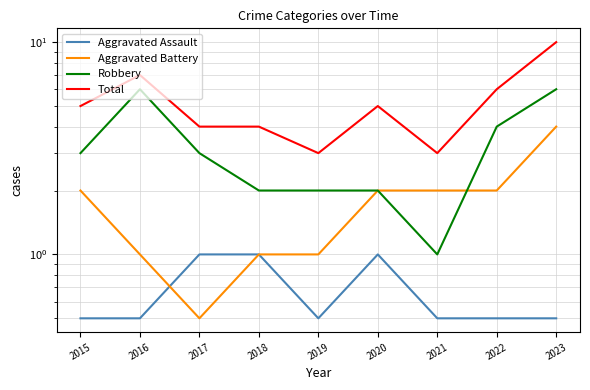

Reading left to right, list all the values displayed in this chart.

Aggravated Assault: 0.5	0.5	1.0	1.0	0.5	1.0	0.5	0.5	0.5
Aggravated Battery: 2.0	1.0	0.5	1.0	1.0	2.0	2.0	2.0	4.0
Robbery: 3.0	6.0	3.0	2.0	2.0	2.0	1.0	4.0	6.0
Total: 5.0	7.0	4.0	4.0	3.0	5.0	3.0	6.0	10.0